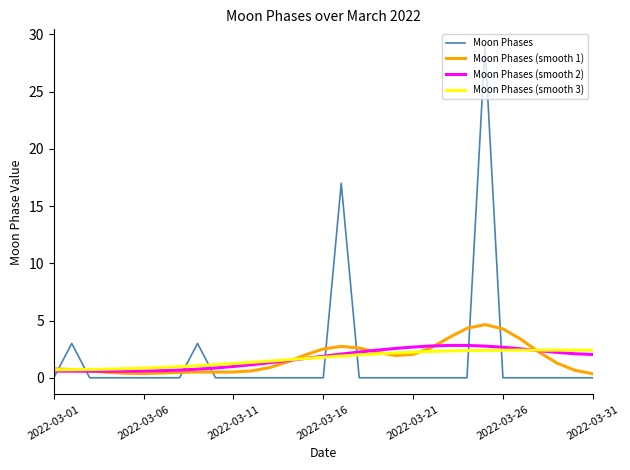

Which series has the widest spread of values?

Moon Phases